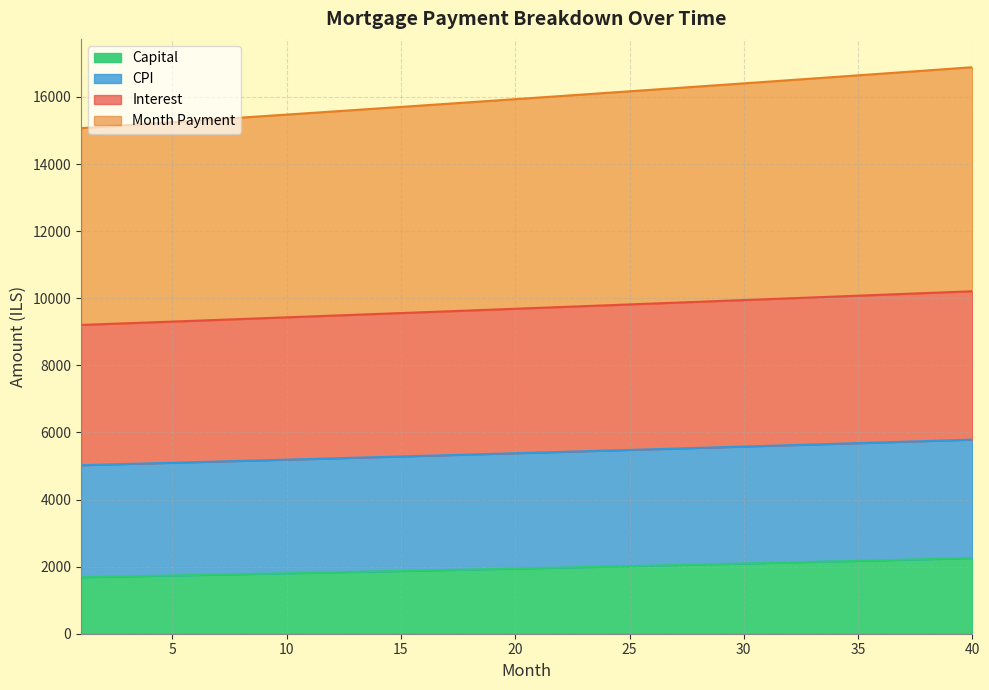

What is the minimum value for Capital?

1684.8